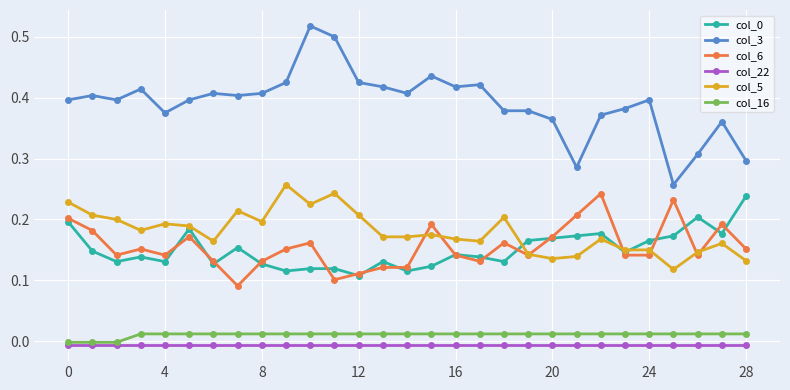

Which series has the largest range (max minus min)?

col_3